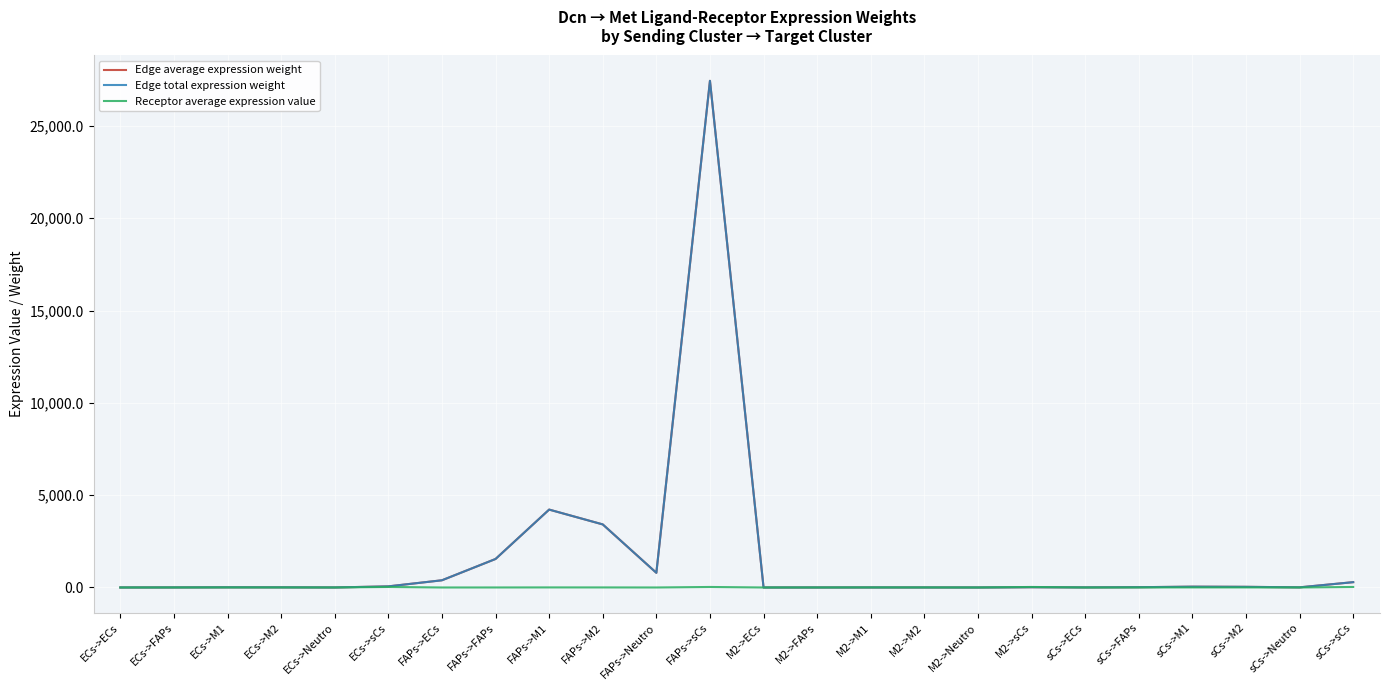

What is the value of the Edge total expression weight point at the 2nd from the left?

3.4